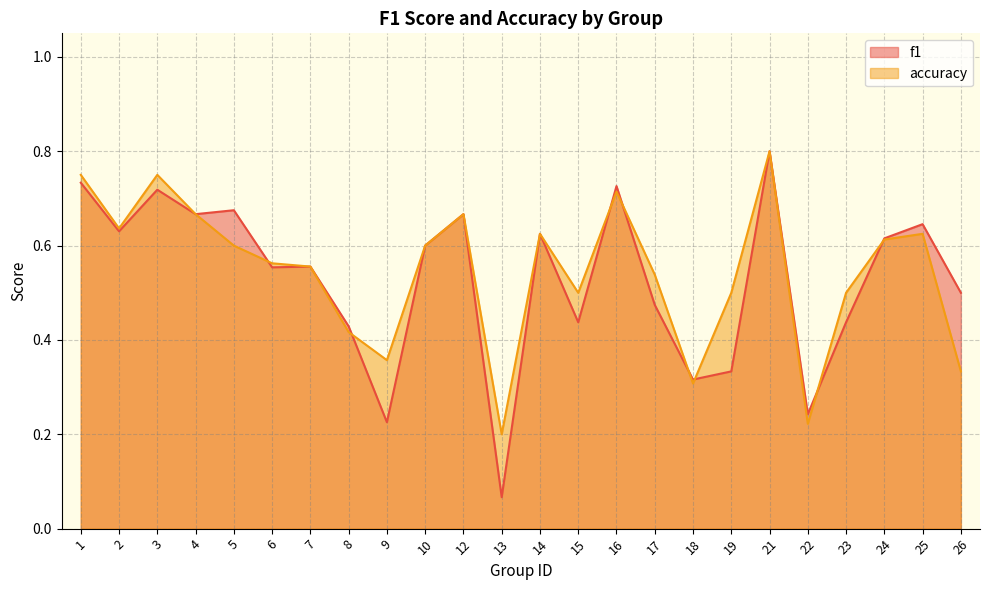

Rank the series by their average value, from lowest to highest.

f1, accuracy